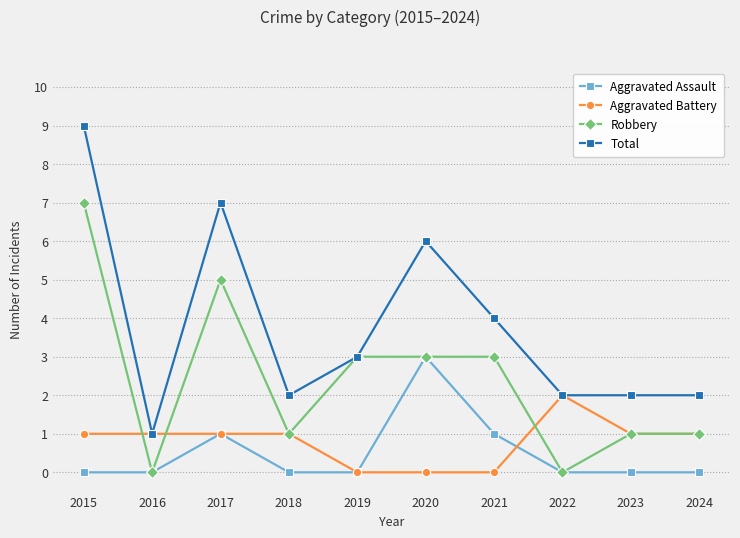

True or false: Aggravated Assault and Total cross at least once.

False